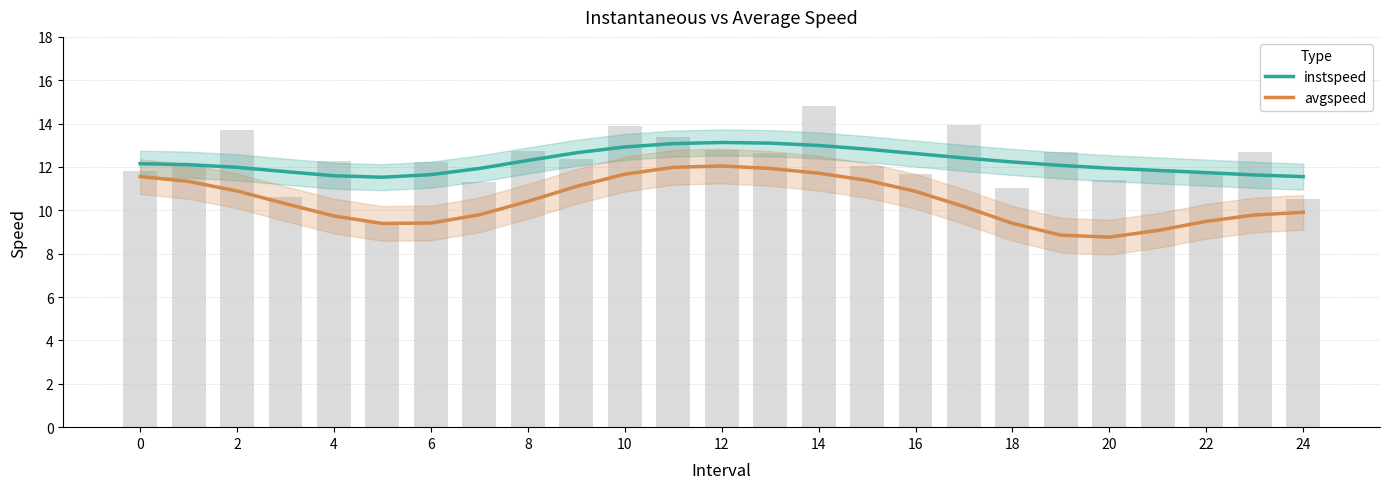

Rank the series at 20 from lowest to highest value.

avgspeed, instspeed